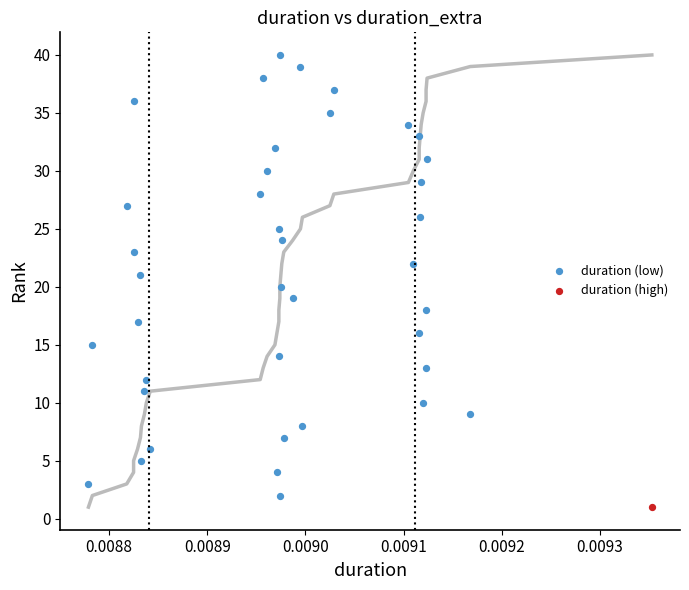

What are all the series names shown in the legend?

duration (low), duration (high)